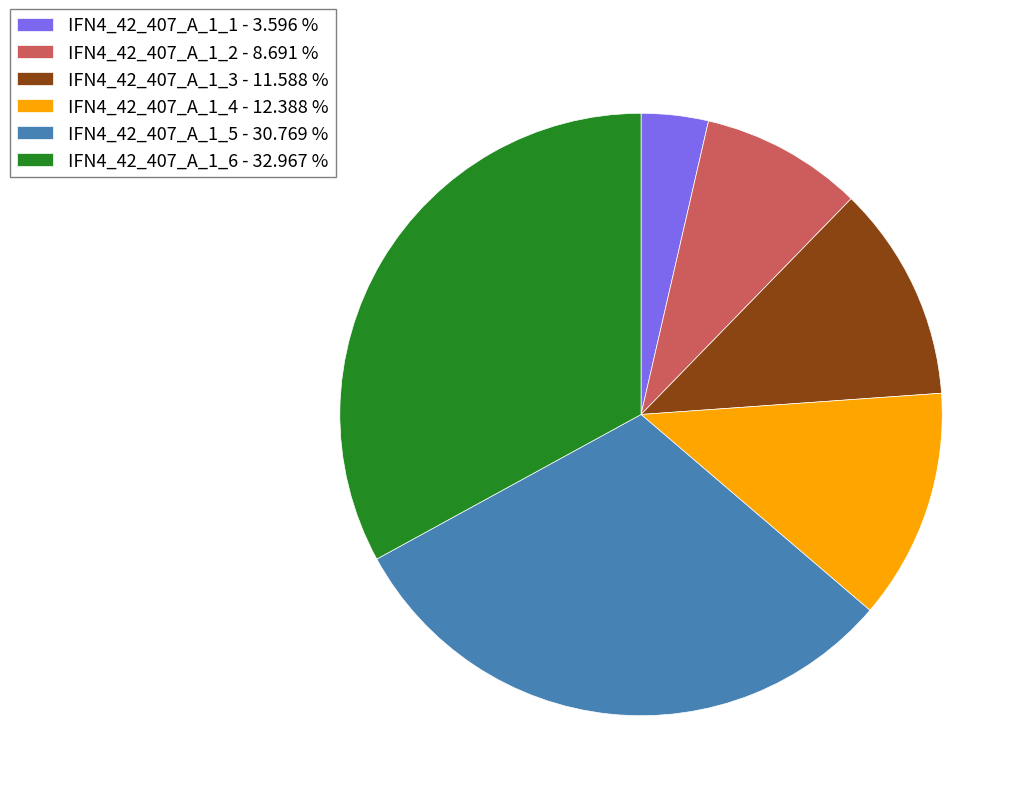

Which category has the biggest portion of the pie?

IFN4_42_407_A_1_6